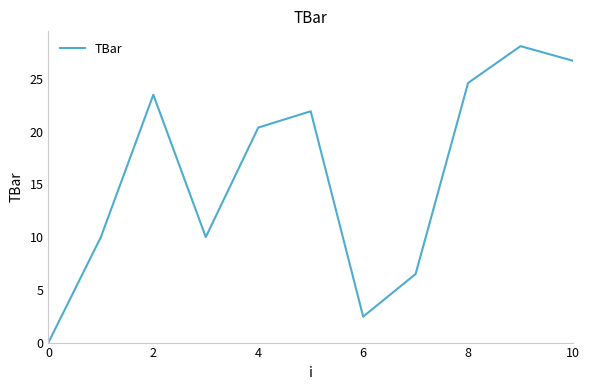

How many lines are shown in the chart?

1